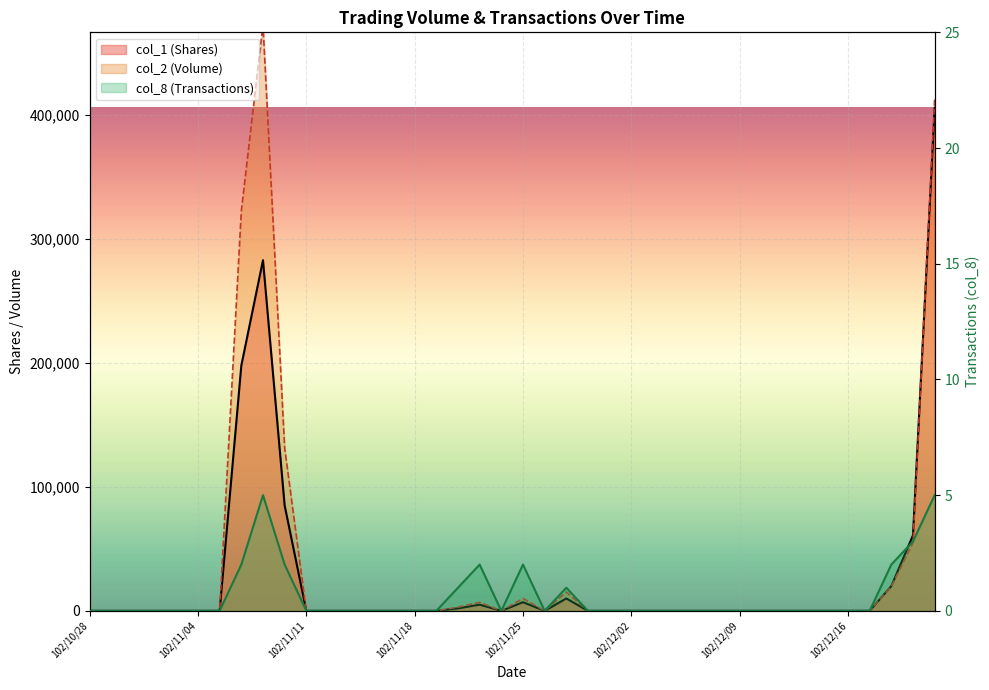

What is the maximum value shown in the chart?

473010